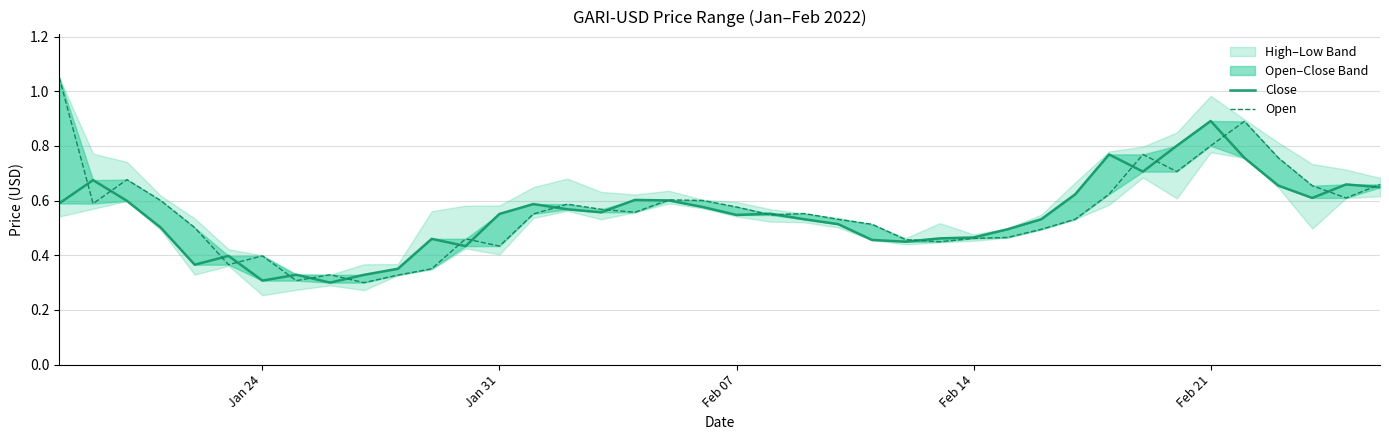

Rank the series by their average value, from highest to lowest.

Open, Close